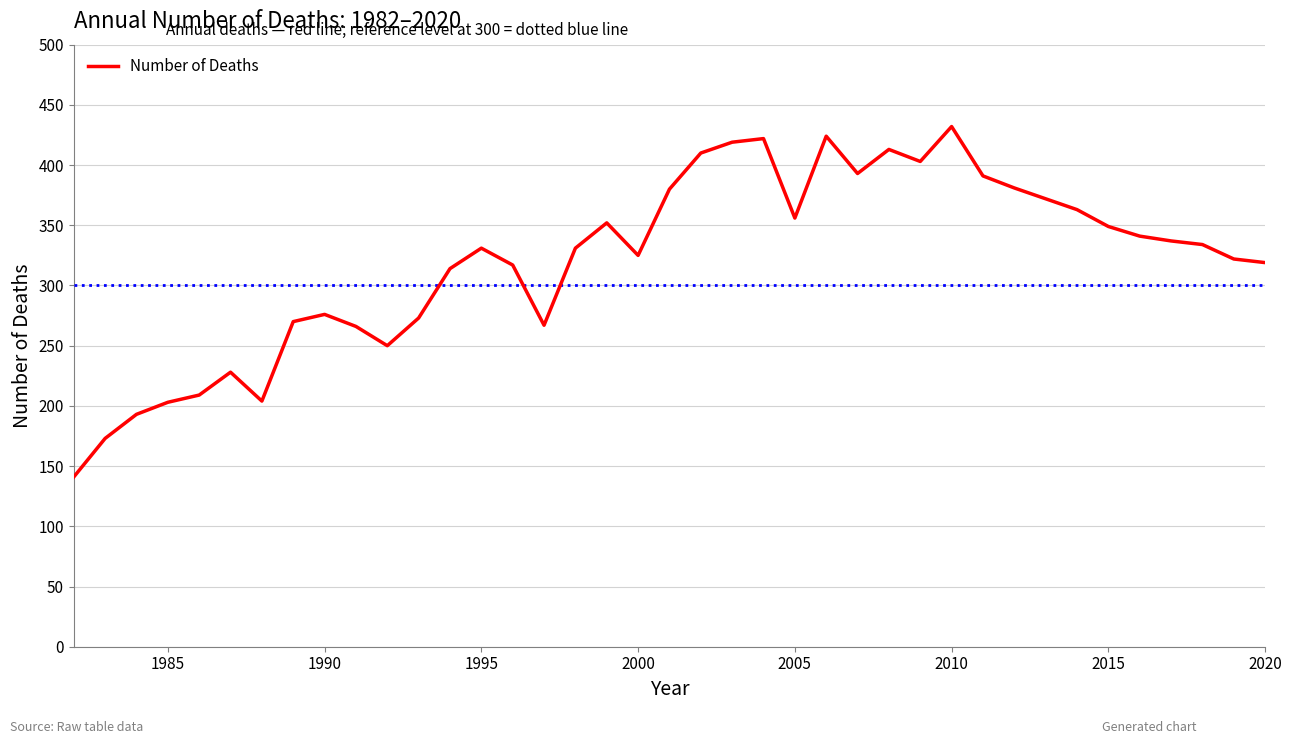

Count the number of data series in this chart.

1